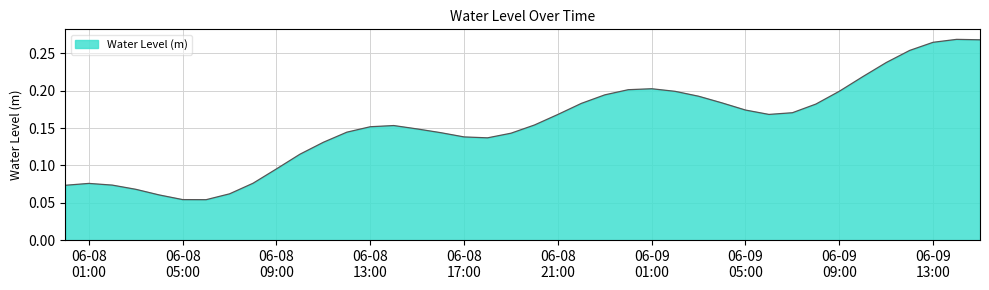

How many lines are shown in the chart?

1